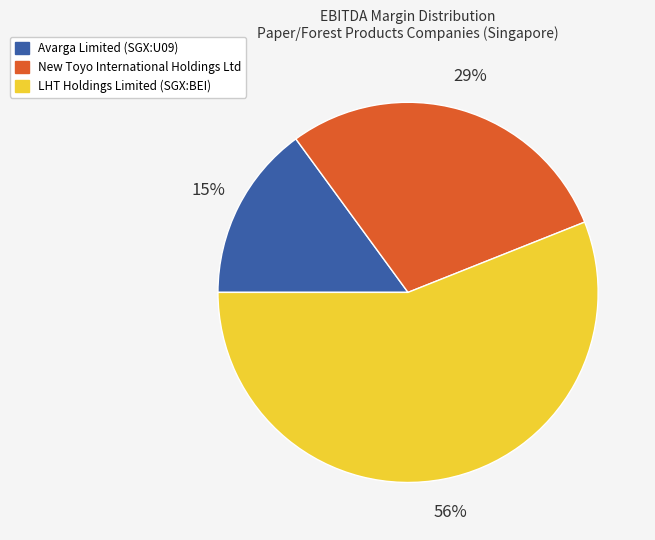

To the nearest percent, what is the difference between the LHT Holdings Limited (SGX:BEI) and Avarga Limited (SGX:U09) slice percentages?

41%